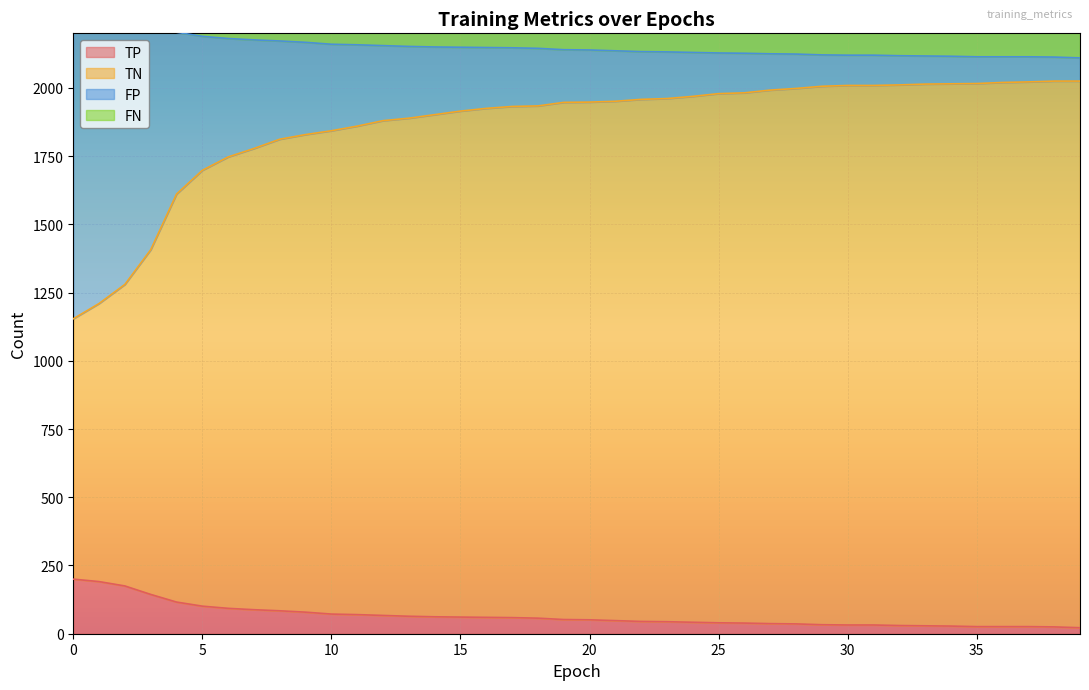

True or false: TP and TN cross at least once.

False